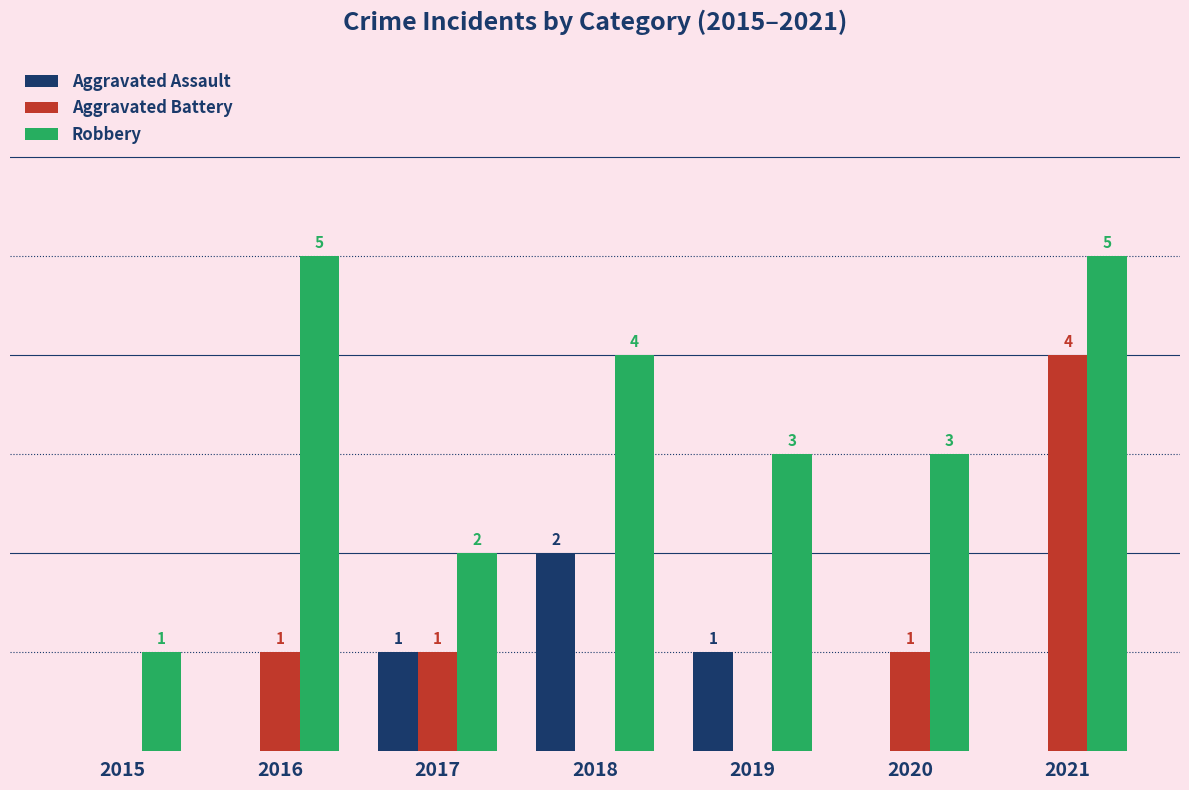

Is the value of Aggravated Battery at 2019 greater than the value of Aggravated Assault at 2019?

No